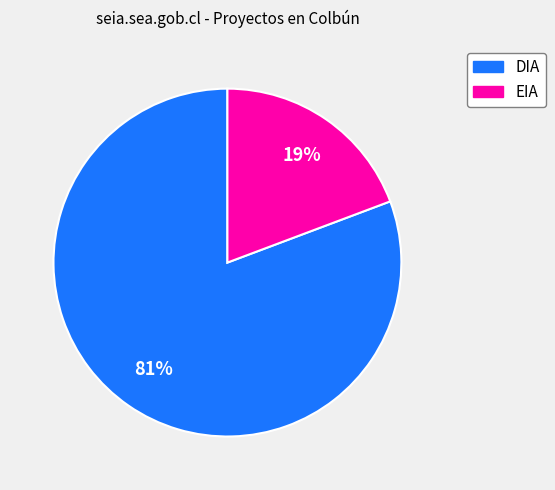

How many segments does this pie chart have?

2